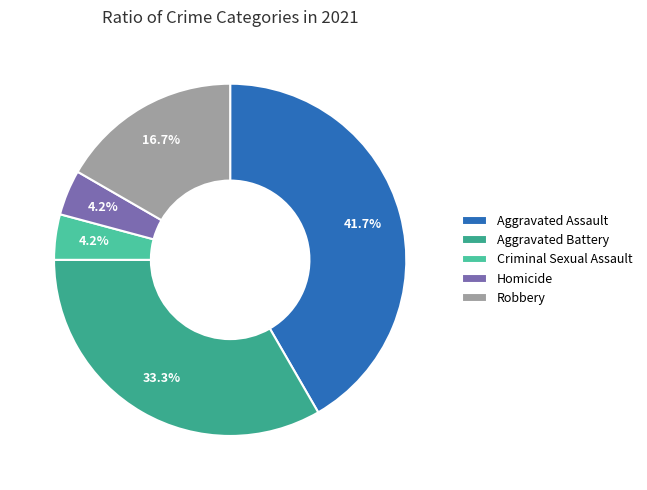

How many segments does this pie chart have?

5